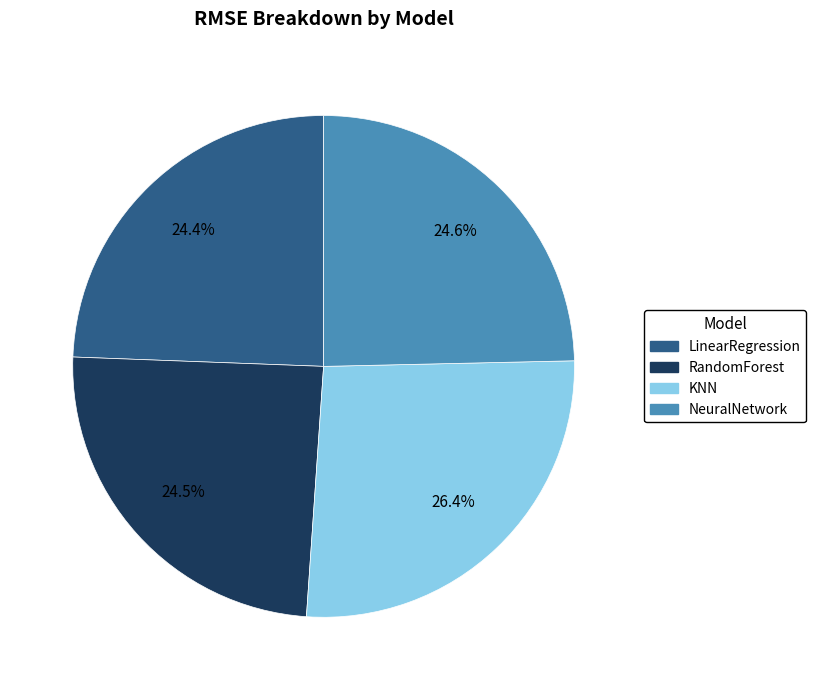

What percentage is NOT represented by RandomForest?

75.5%